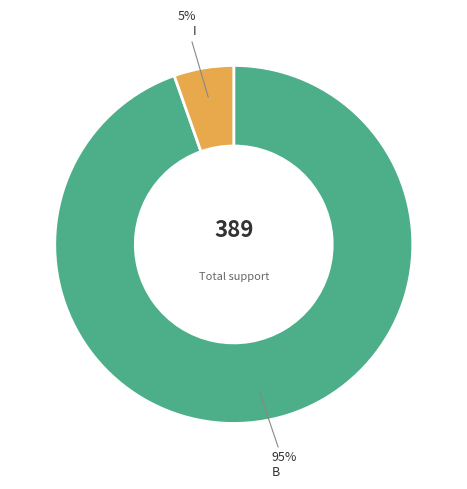

Combined, do B and I account for over 50%?

Yes